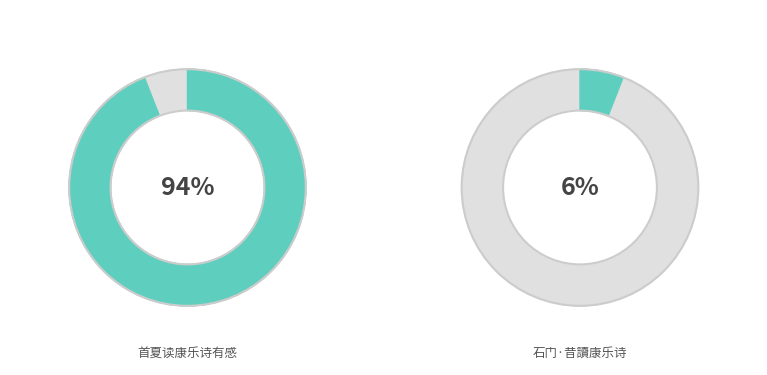

What is the smallest slice in the pie chart?

石门·昔讀康乐诗